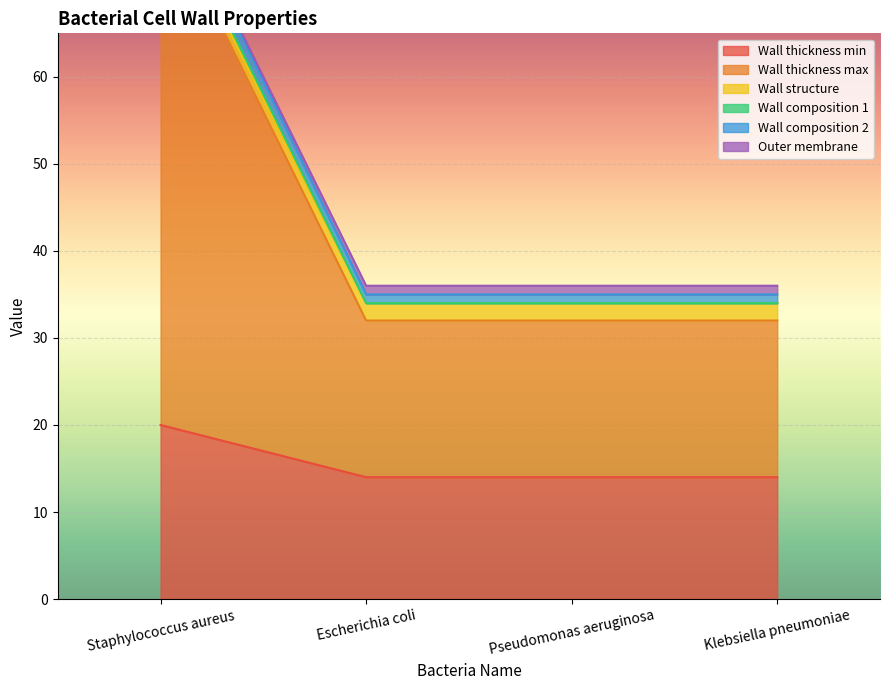

True or false: Wall thickness min has more than 2 points higher than both neighbors.

False